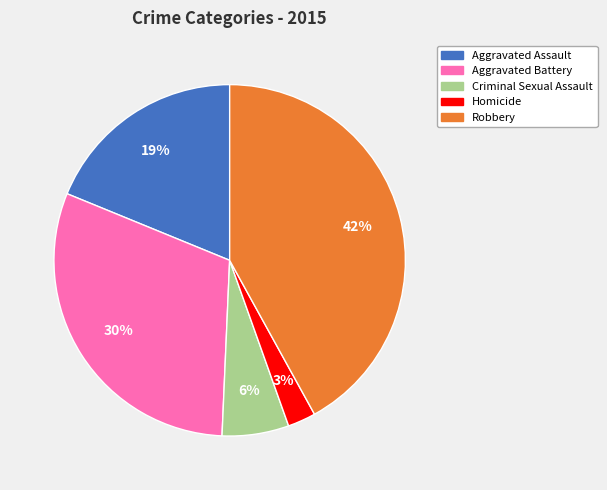

Between Aggravated Battery and Homicide, which is larger?

Aggravated Battery